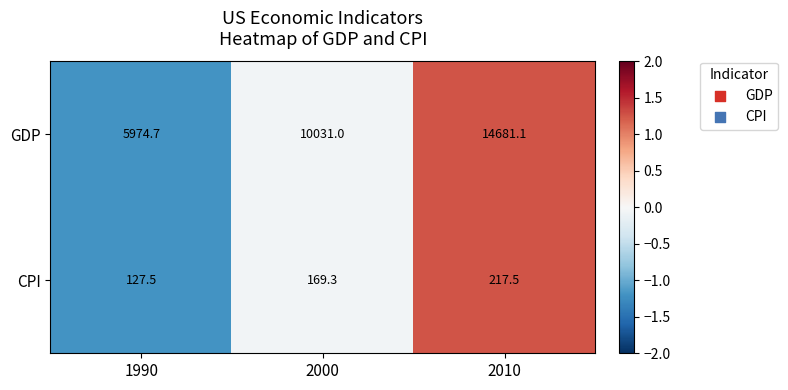

What is the difference between the CPI values at 2000 and 1990?

41.8